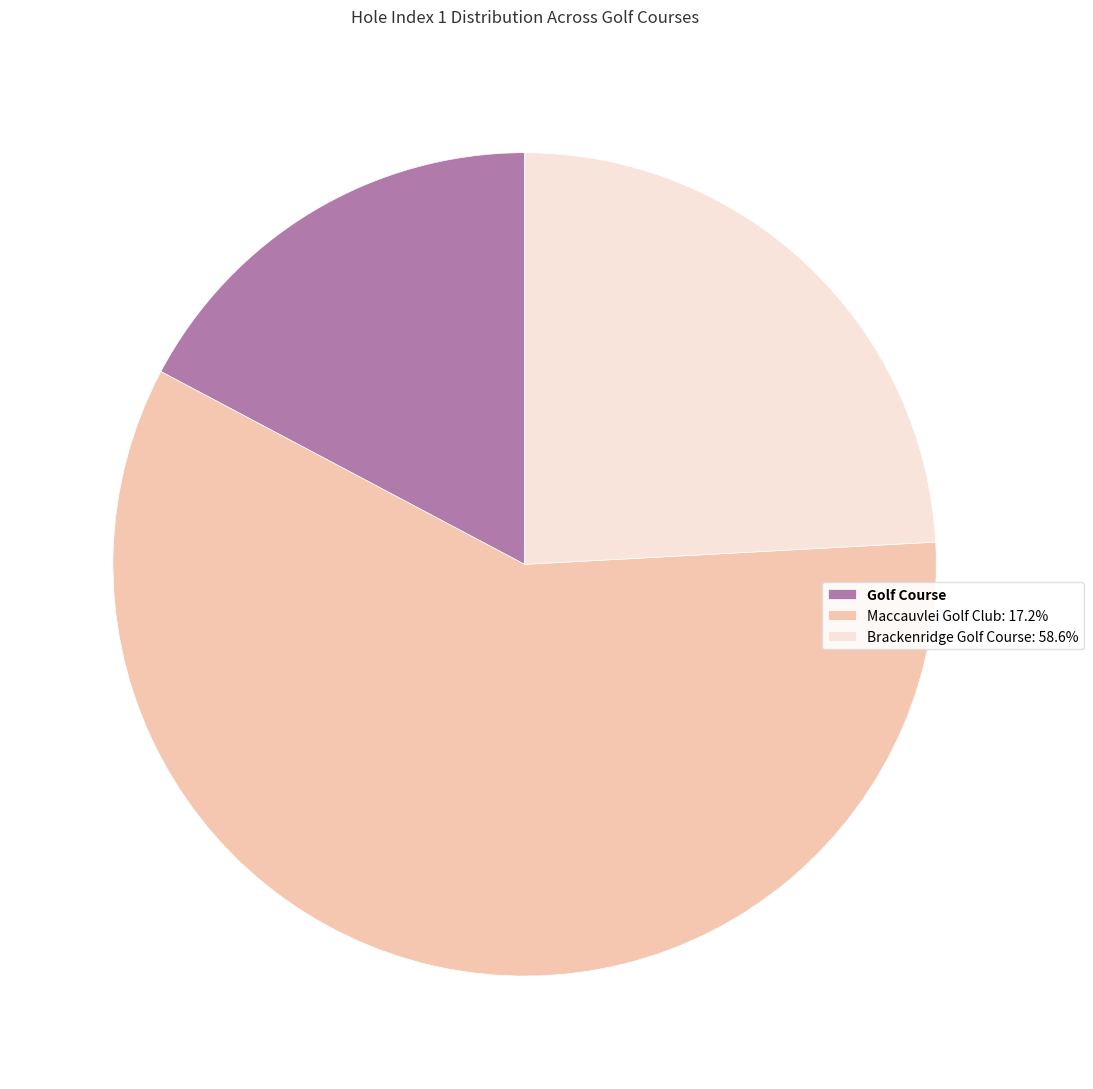

What is the smallest slice in the pie chart?

Golf Course